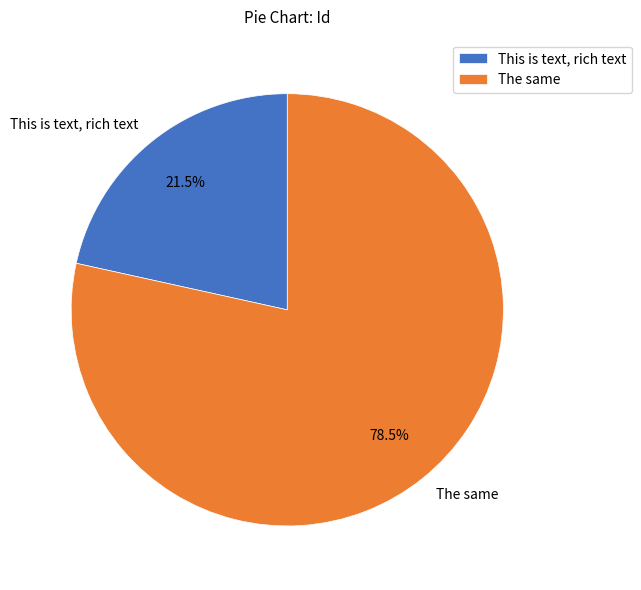

Which slice is the largest?

The same